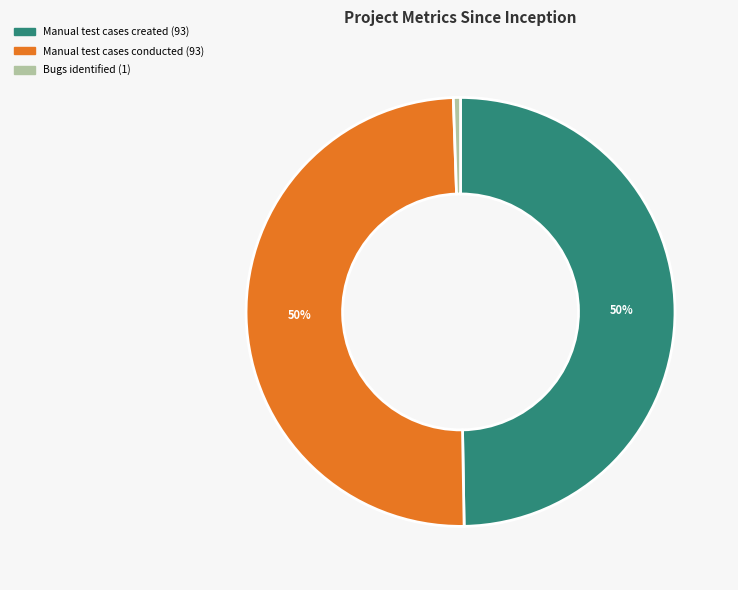

To the nearest percent, what is the difference between the largest and smallest slice percentages?

49%